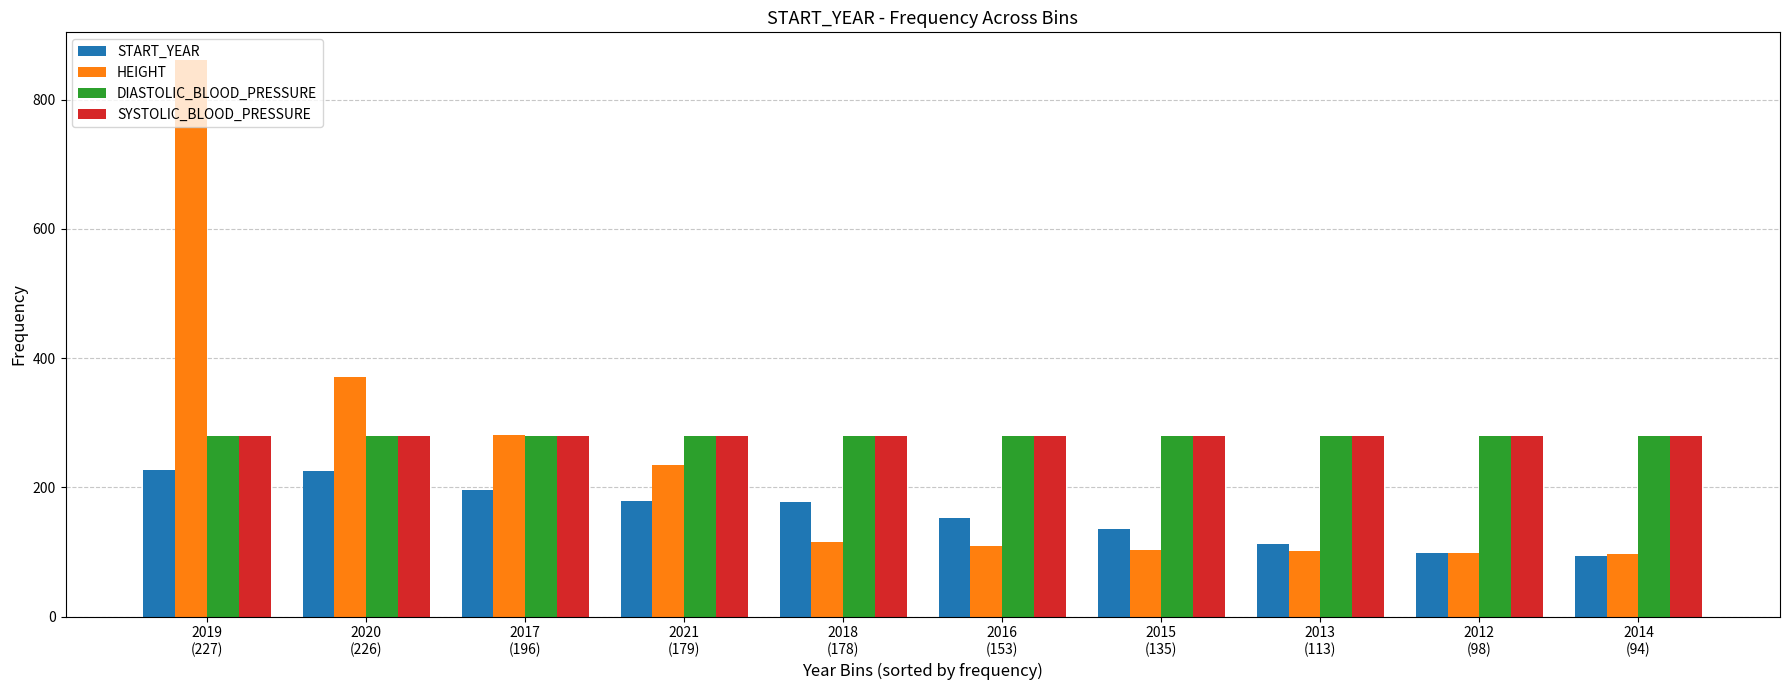

Which series has the widest spread of values?

HEIGHT